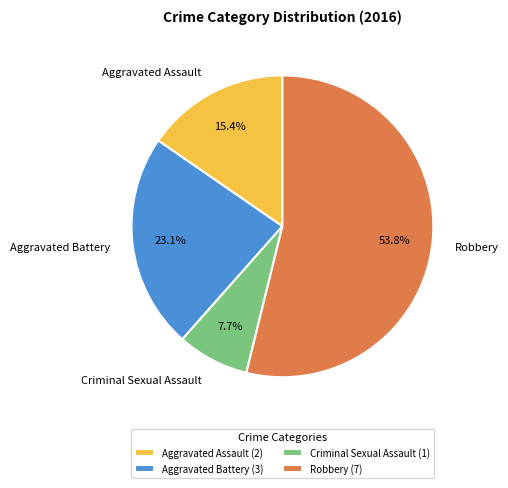

To the nearest percent, what percentage of the pie is Aggravated Battery?

23%